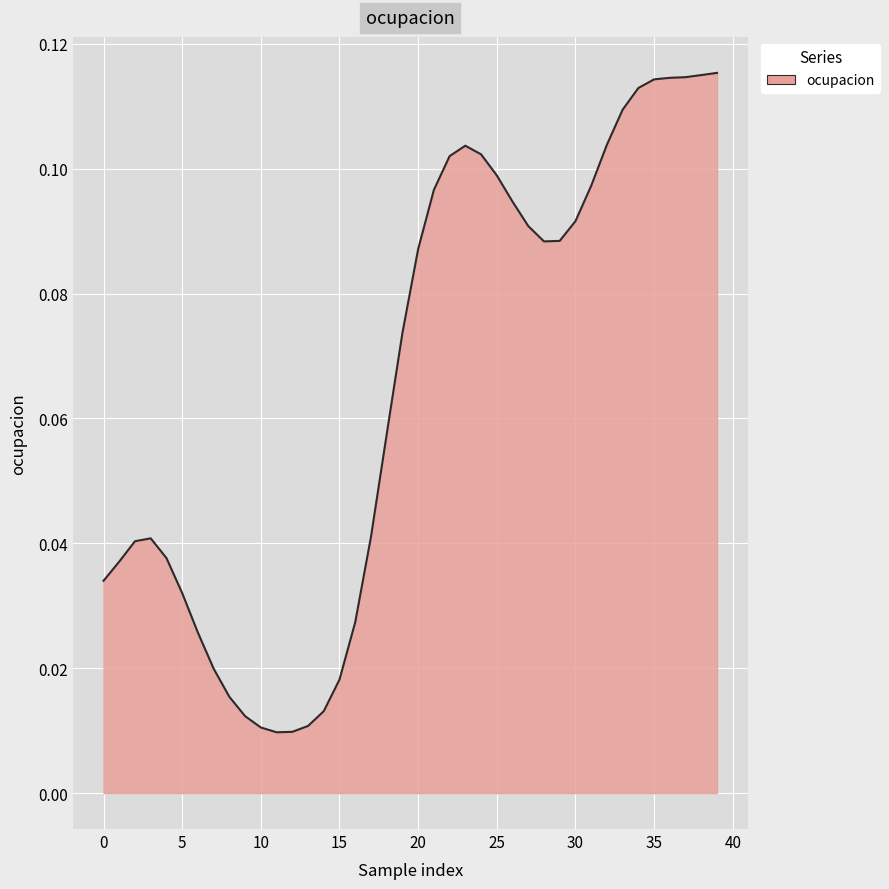

Does the chart display data point markers on the line(s)?

No